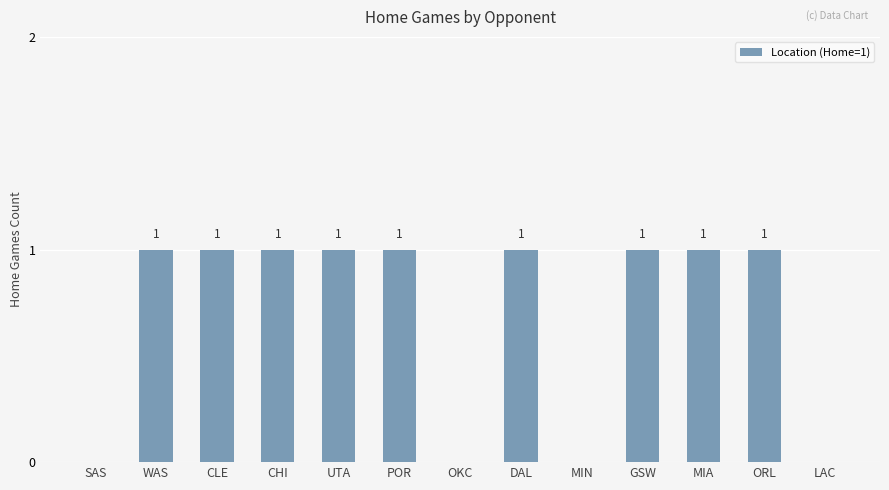

Approximately how many times larger is the value at POR compared to CLE?

1.0